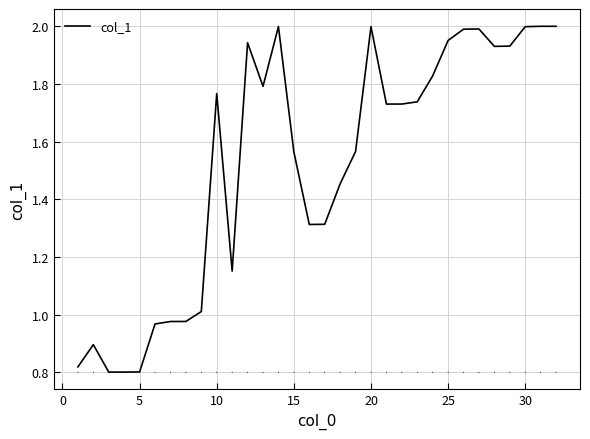

Does the chart have visible grid lines?

Yes